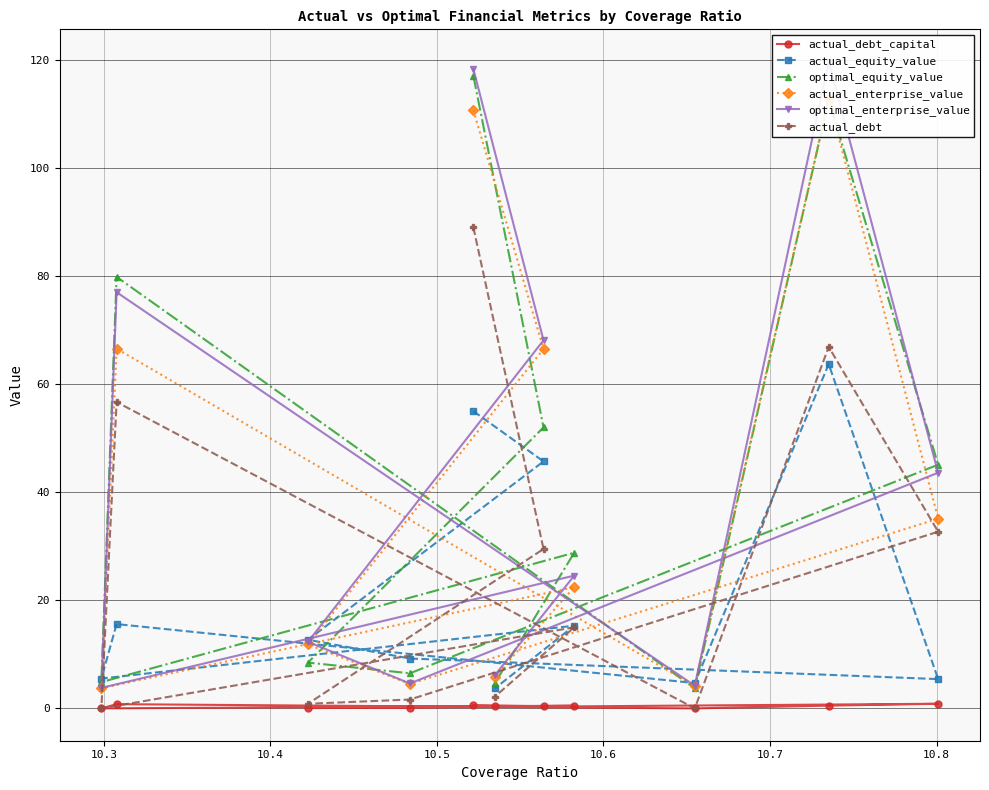

What is the value of the actual_equity_value point at the 2nd from the left?

15.6